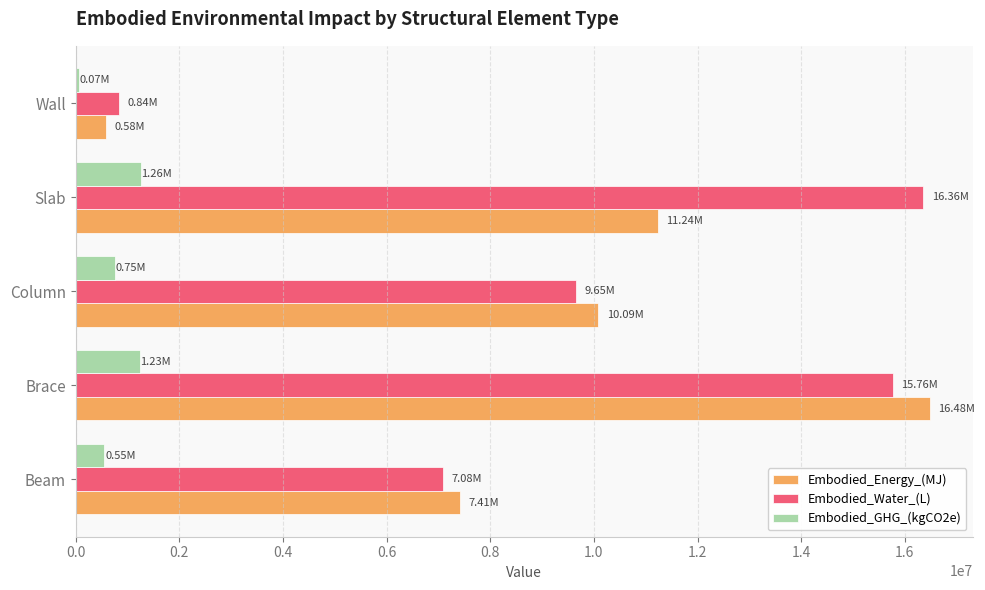

What is the maximum value for Embodied_GHG_(kgCO2e)?

1255289.4